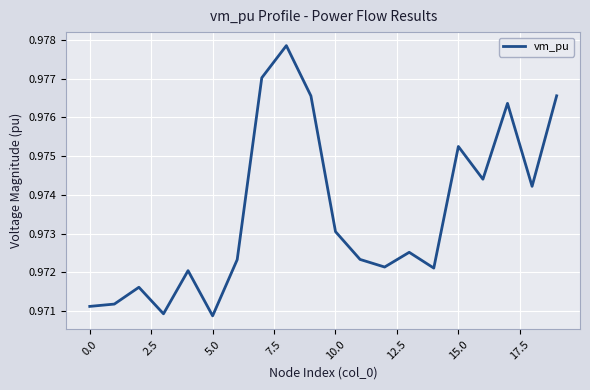

How many lines are shown in the chart?

1